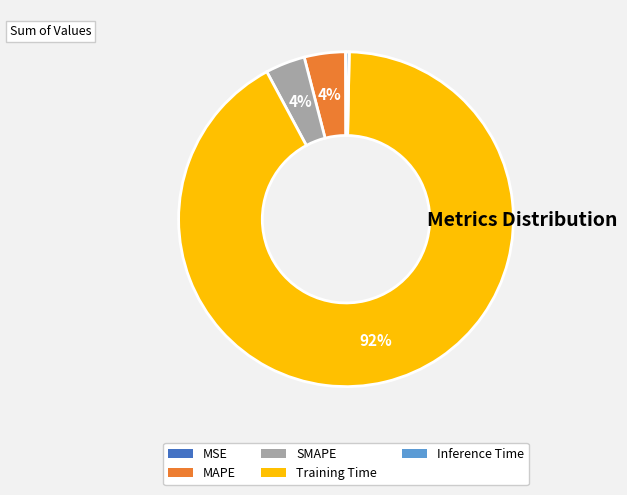

Does any single category account for the majority?

Yes